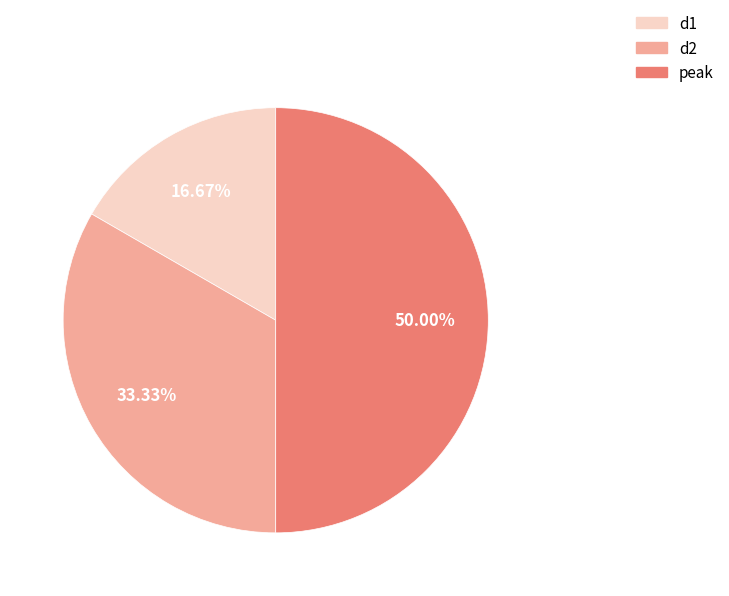

To the nearest percent, what portion does peak represent?

50%